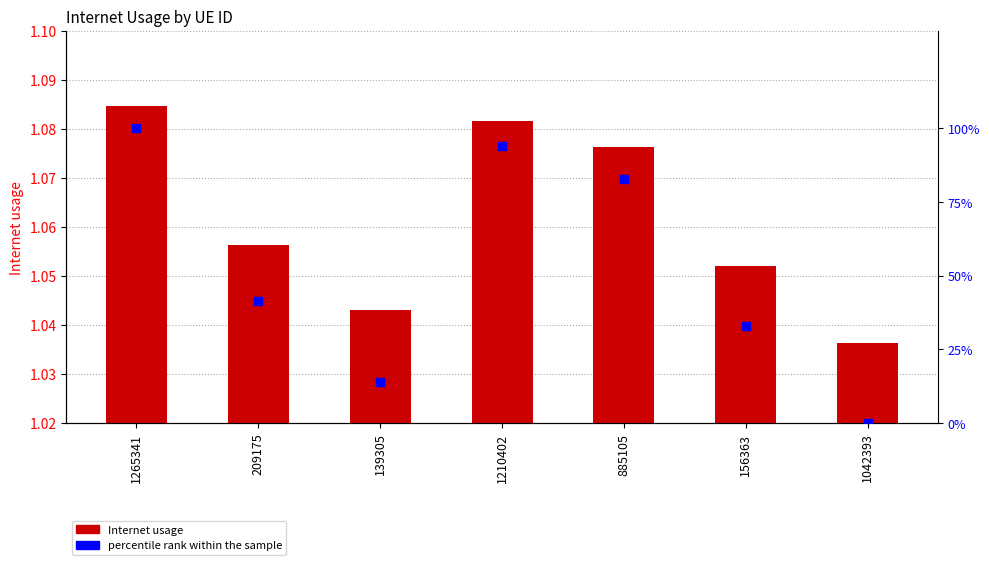

What are all the series names shown in the legend?

Internet usage, percentile rank within the sample